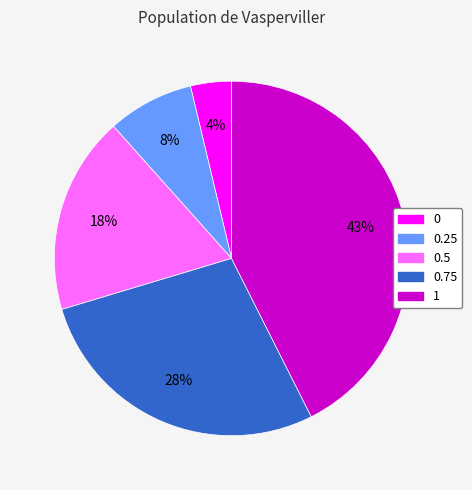

Does any single category account for the majority?

No